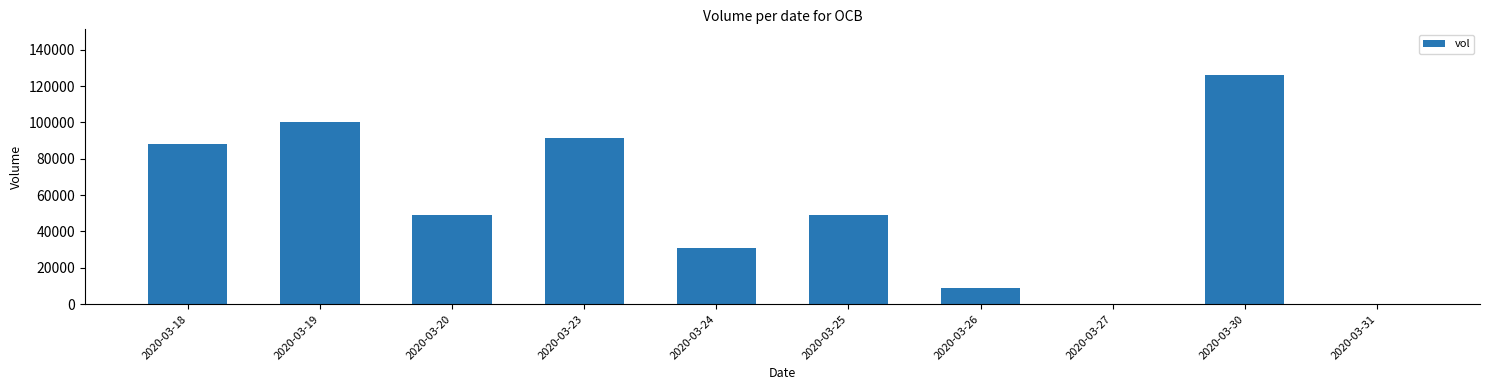

Are the bars grouped side by side (vs. stacked)?

No